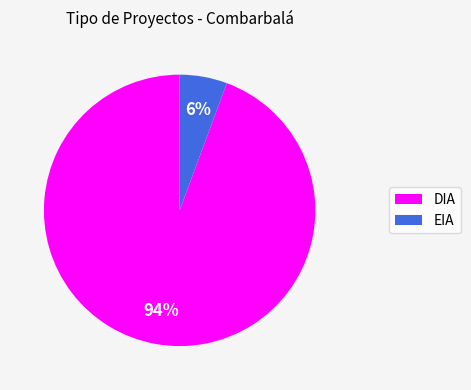

How many slices are in this pie chart?

2